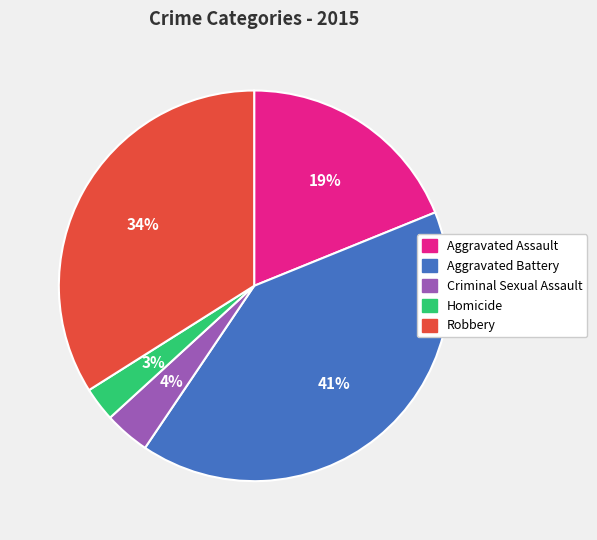

Which has a higher value, Aggravated Battery or Robbery?

Aggravated Battery